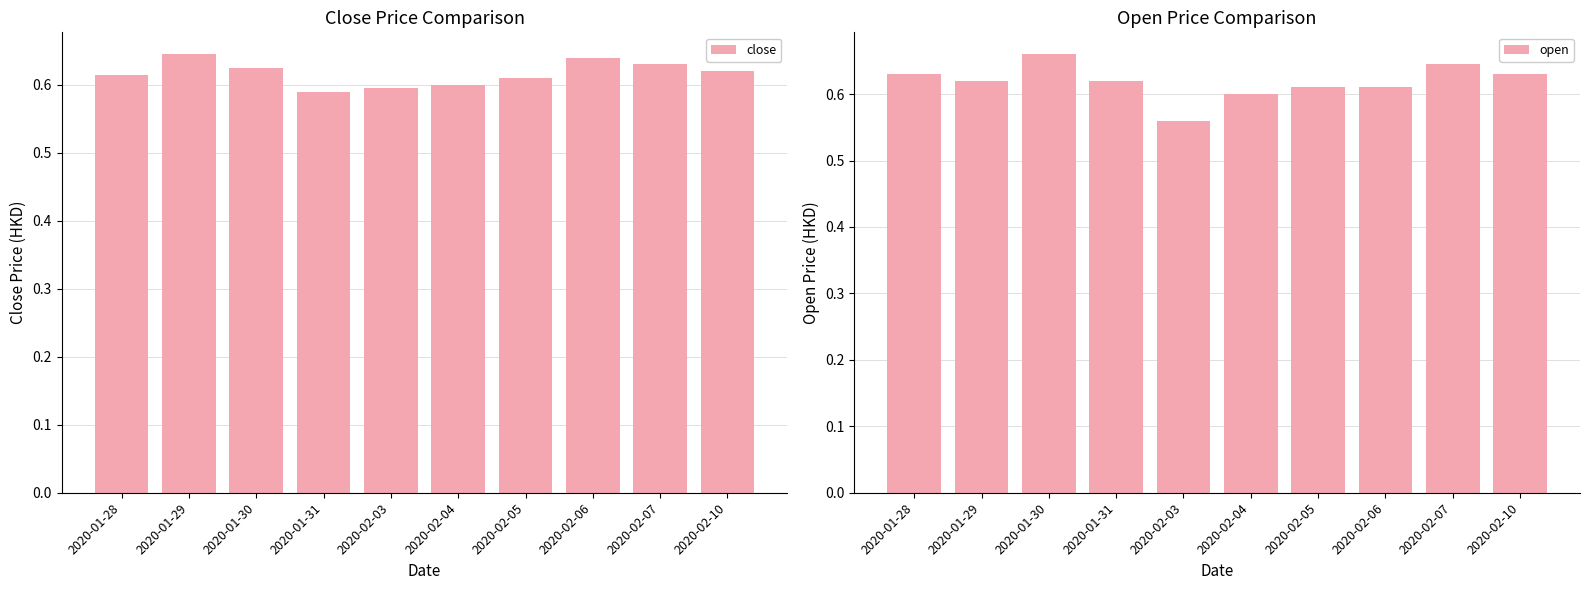

Is it true that open equals 0.3 at 2020-01-28?

False